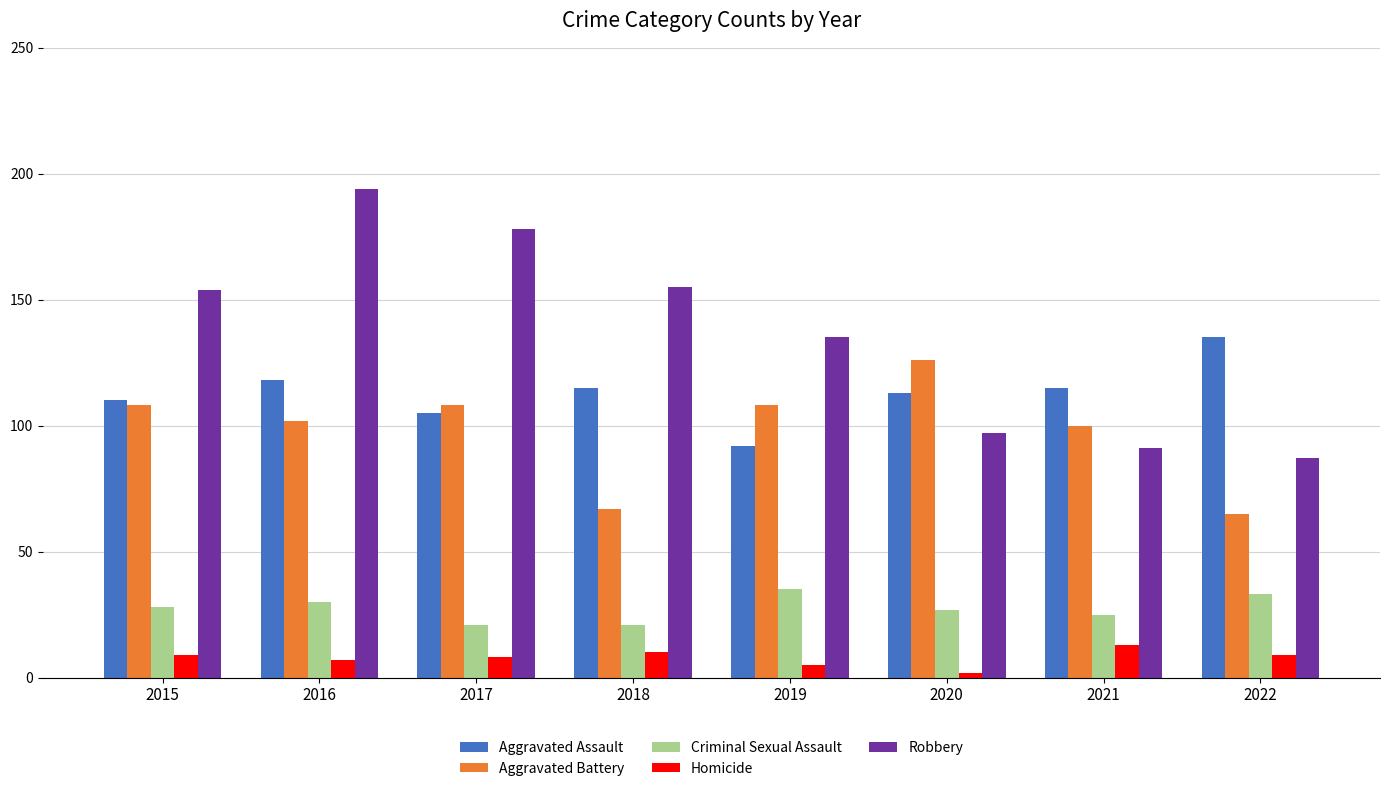

What is the value of the Aggravated Assault bar at the 6th from the left?

113